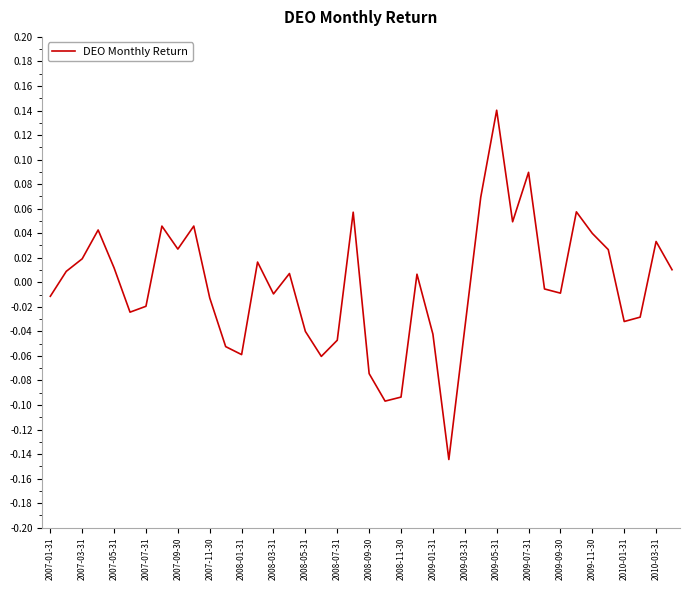

What is the difference between the maximum and minimum values?

0.3